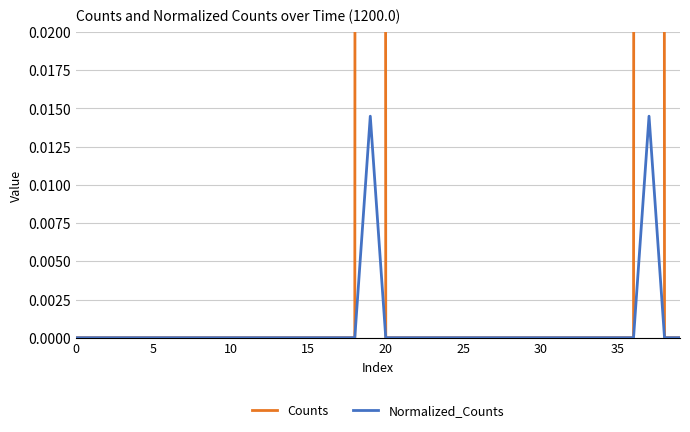

True or false: Counts and Normalized_Counts intersect in this chart.

False